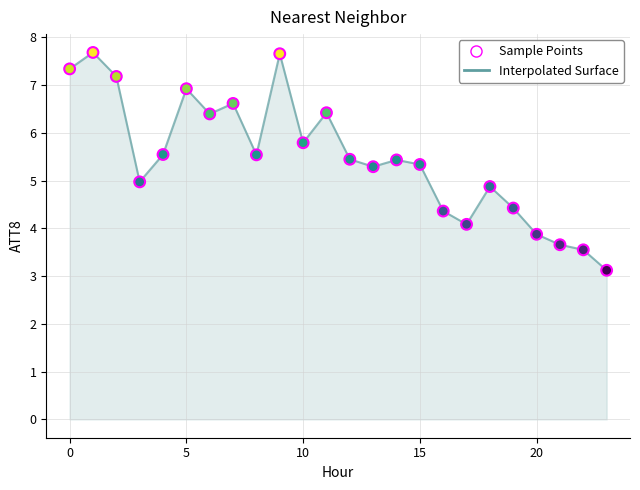

What is the maximum value shown in the chart?

7.7